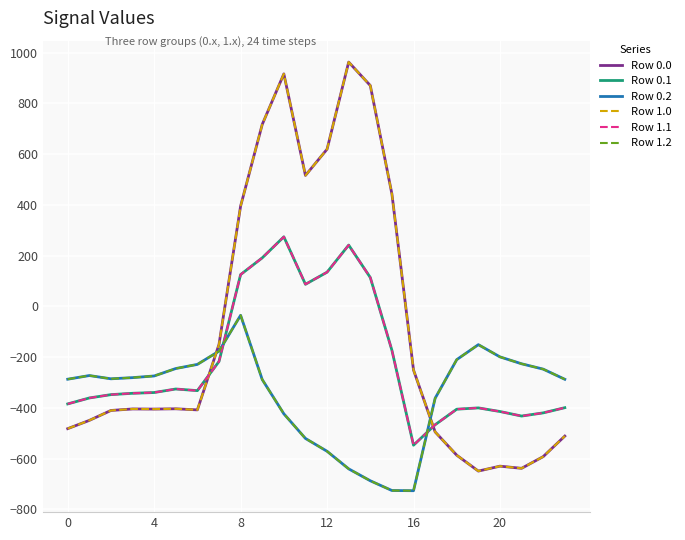

What is the smallest value displayed?

-726.6